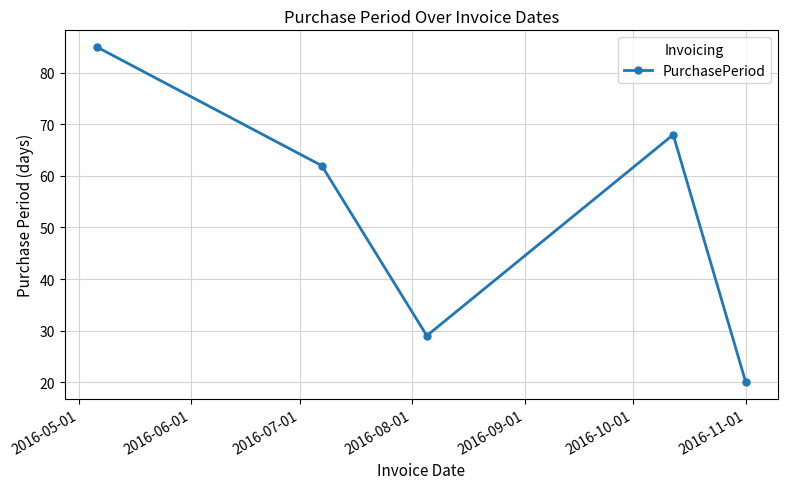

What is the smallest value displayed?

20